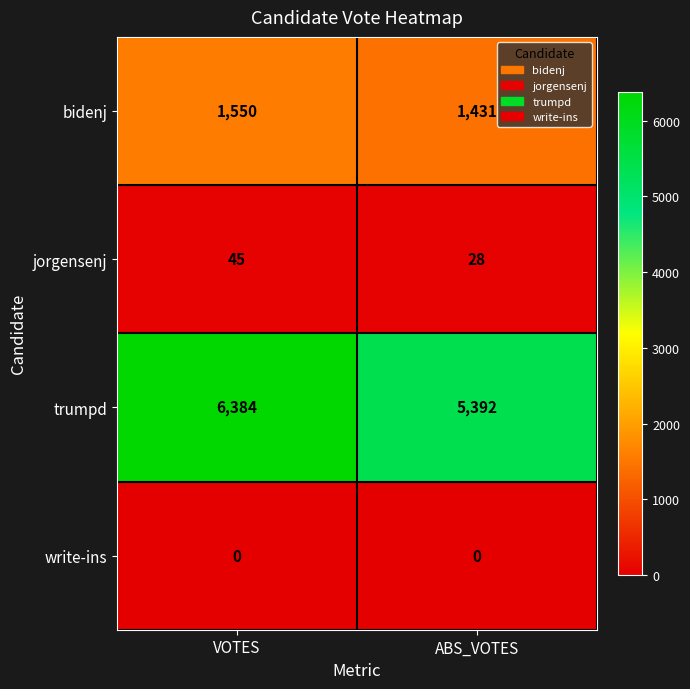

Which series has the largest range (max minus min)?

trumpd